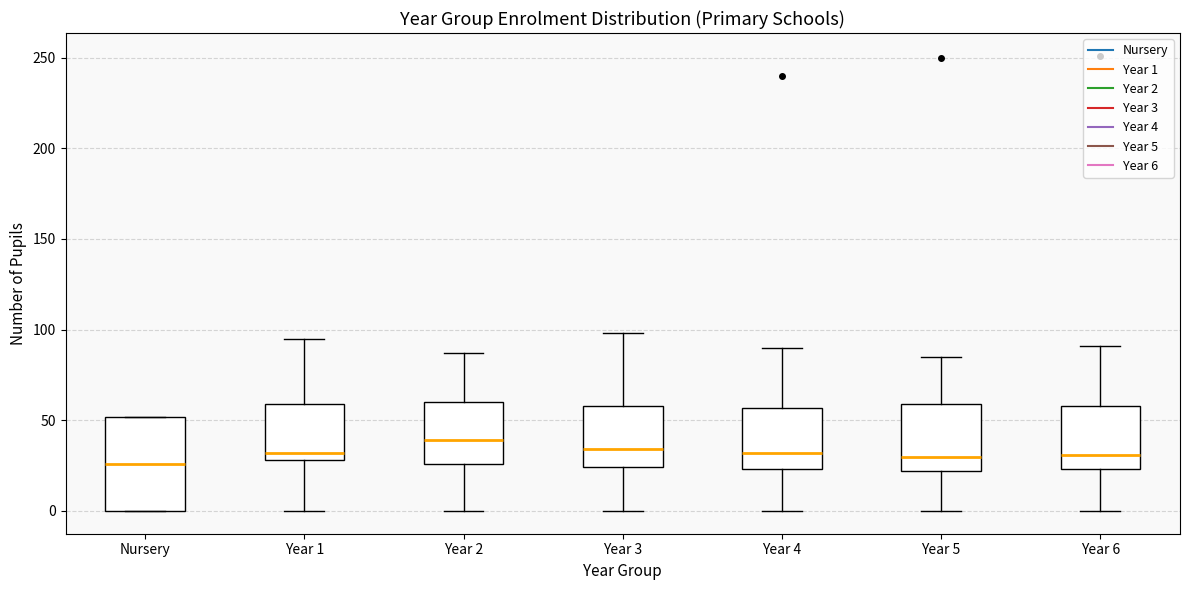

Which box is the tallest, from its lower edge to its upper edge?

Nursery